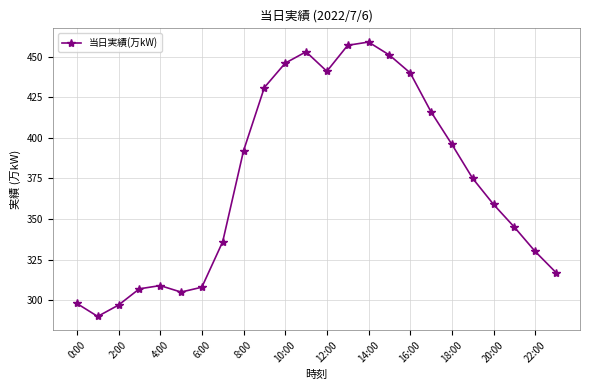

How many lines are shown in the chart?

1